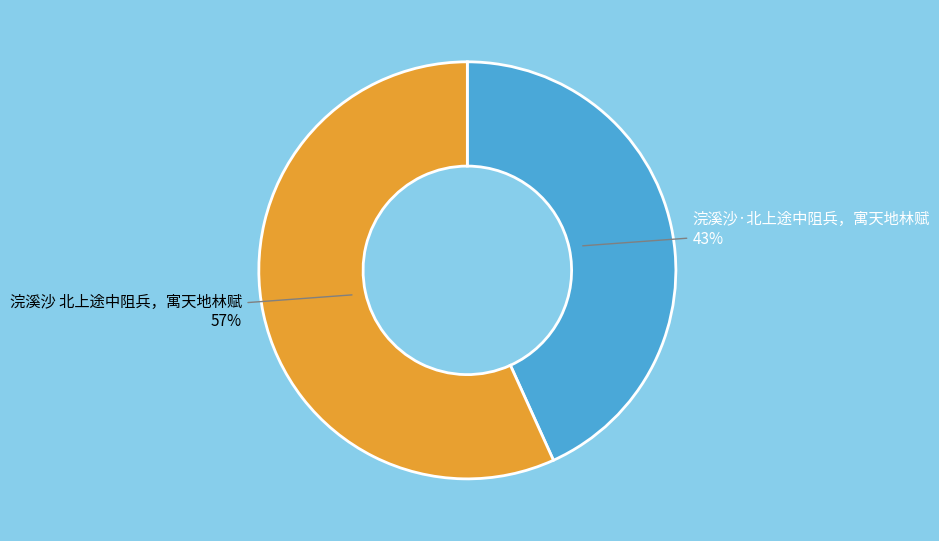

Count the number of slices in the pie.

2